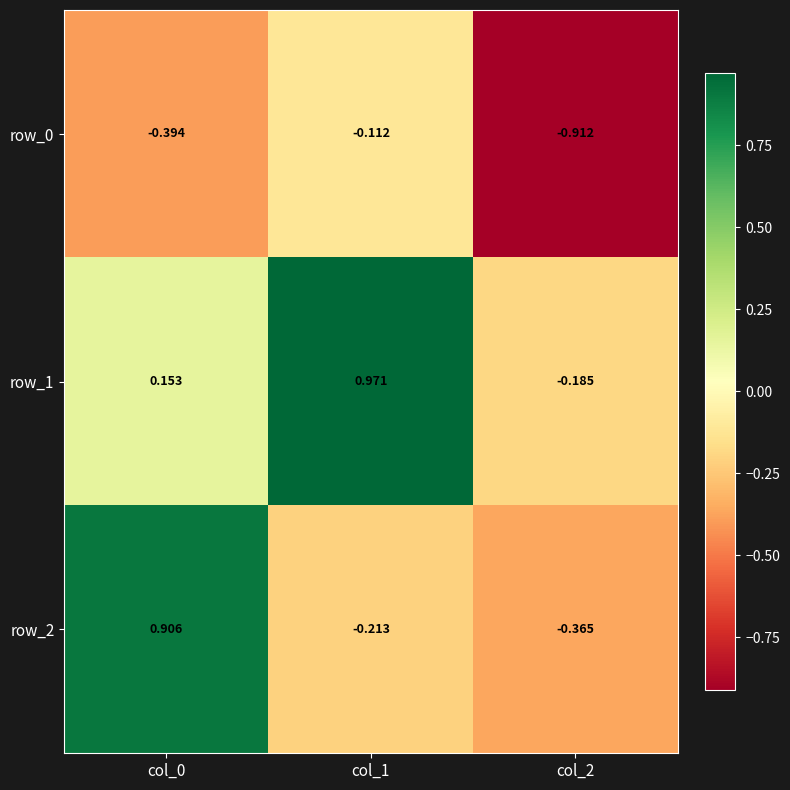

At which label does row_0 reach its peak?

col_1